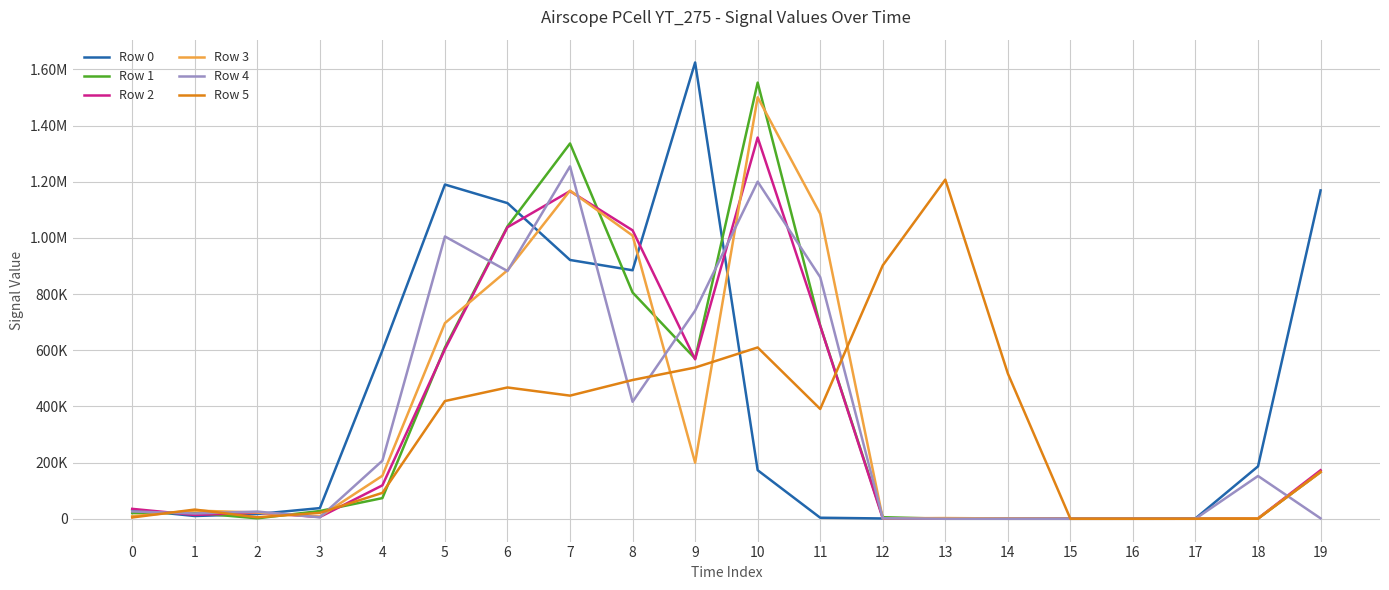

What is the difference between the maximum and second lowest values in the Row 1 series?

1552930